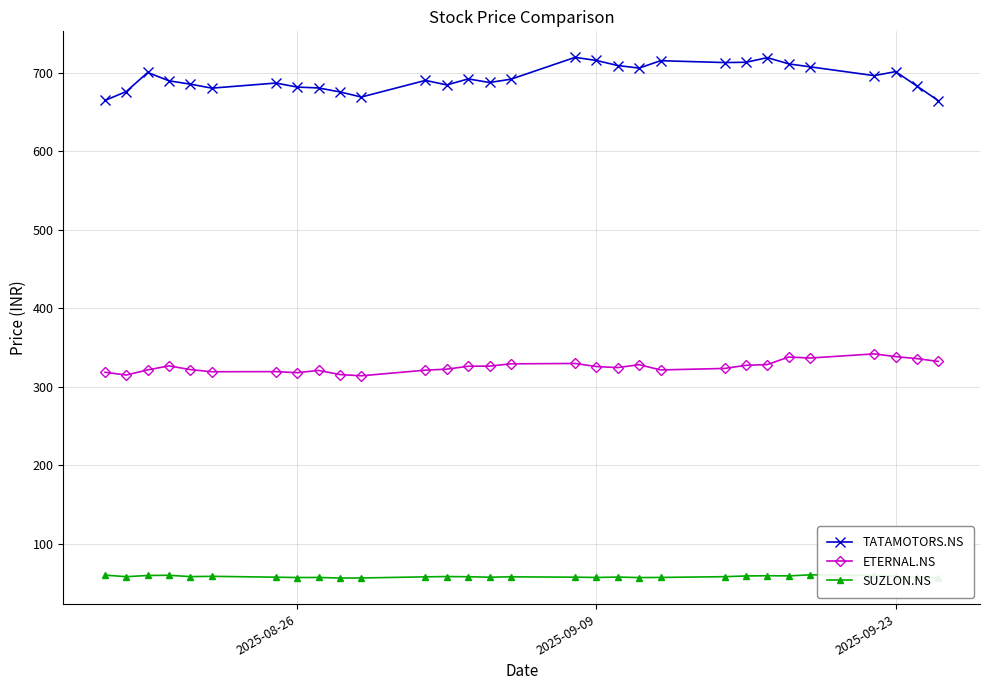

What is the minimum value for ETERNAL.NS?

314.0